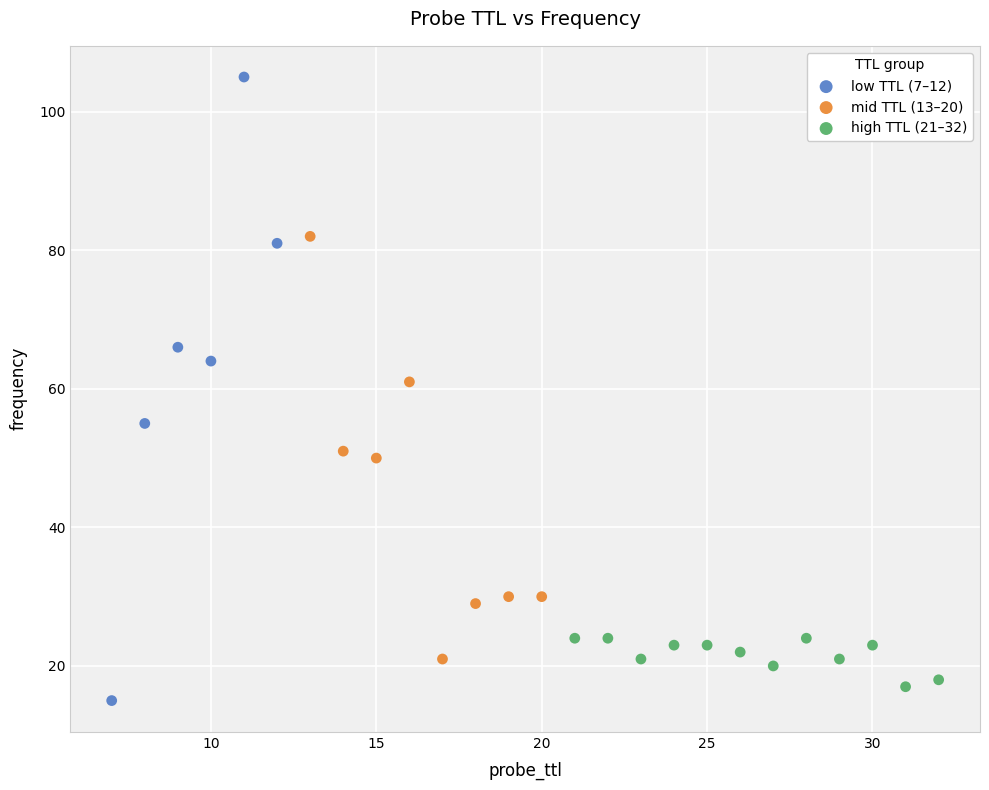

Which series reaches the maximum Y coordinate?

low TTL (7–12)